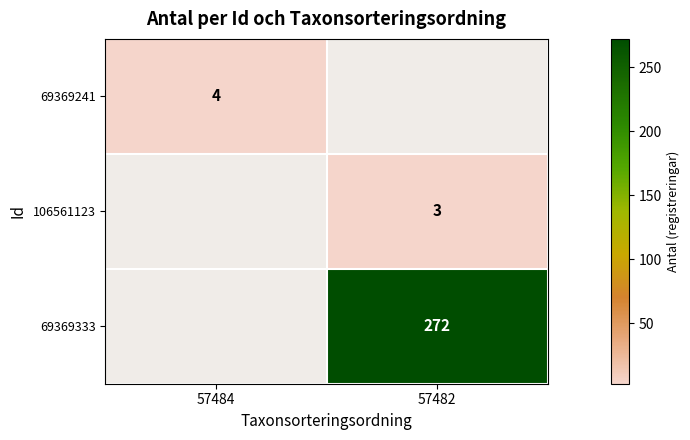

Is it true that 69369241 equals 4 at 57484?

True